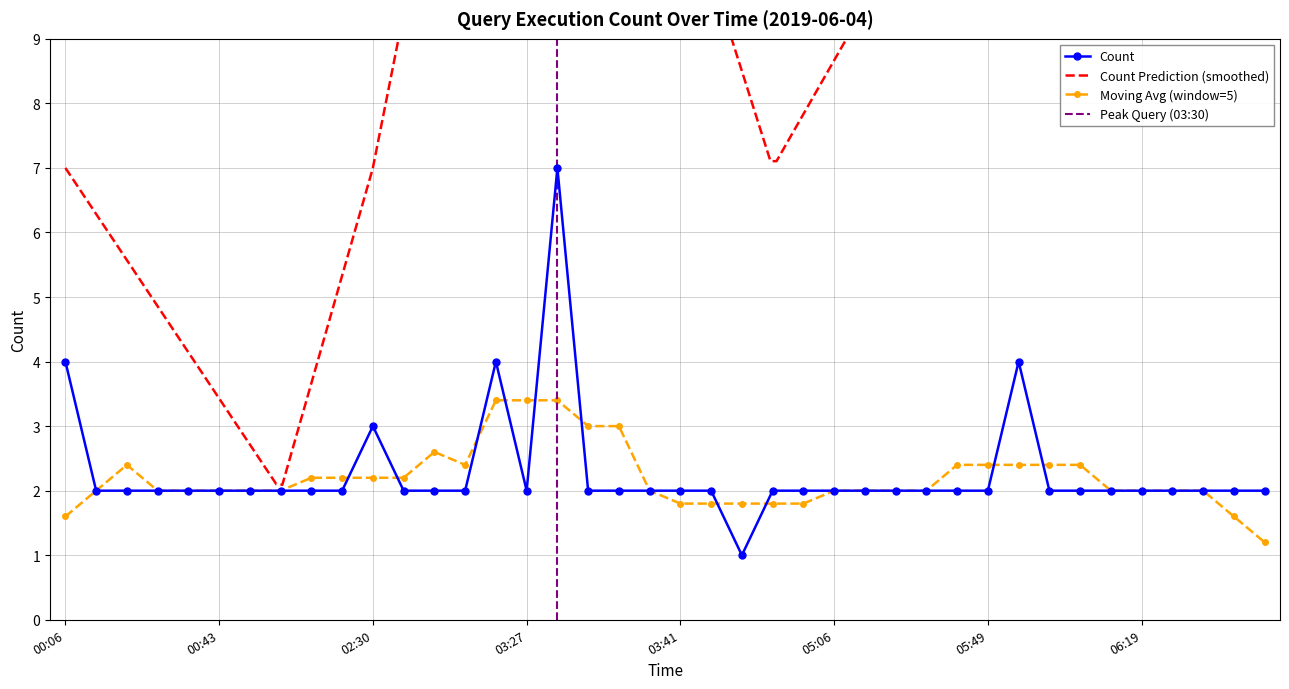

At which label does the data first exceed 2?

00:06